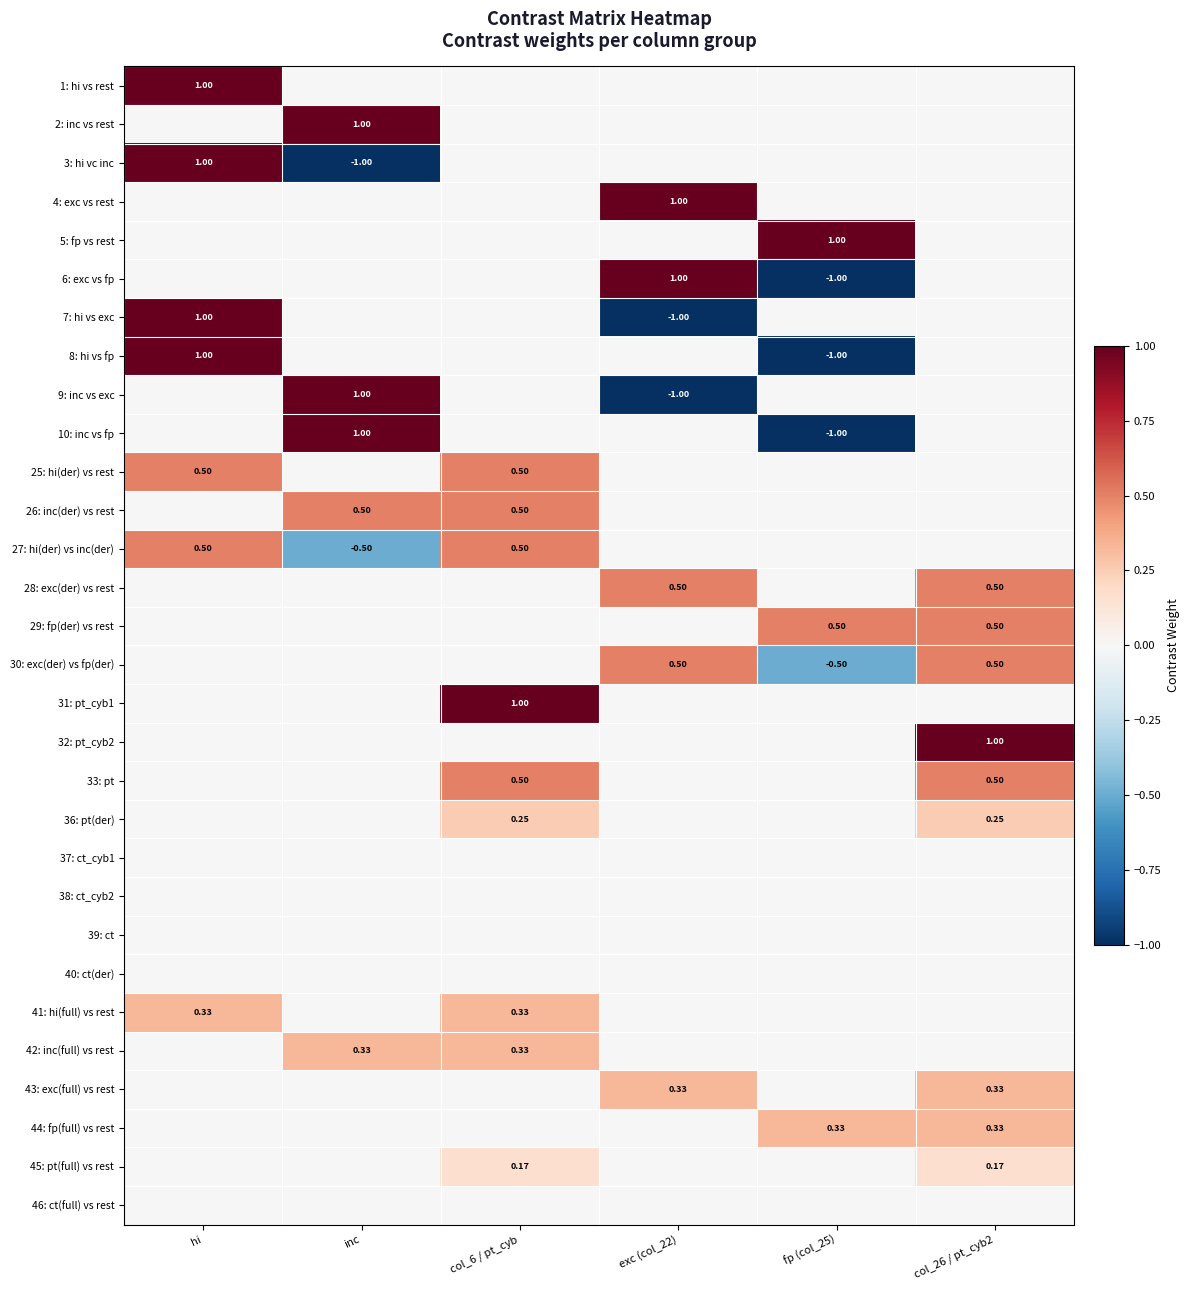

List the labels in order of 26: inc(der) vs rest value, largest first.

inc, col_6 / pt_cyb, hi, exc (col_22), fp (col_25), col_26 / pt_cyb2